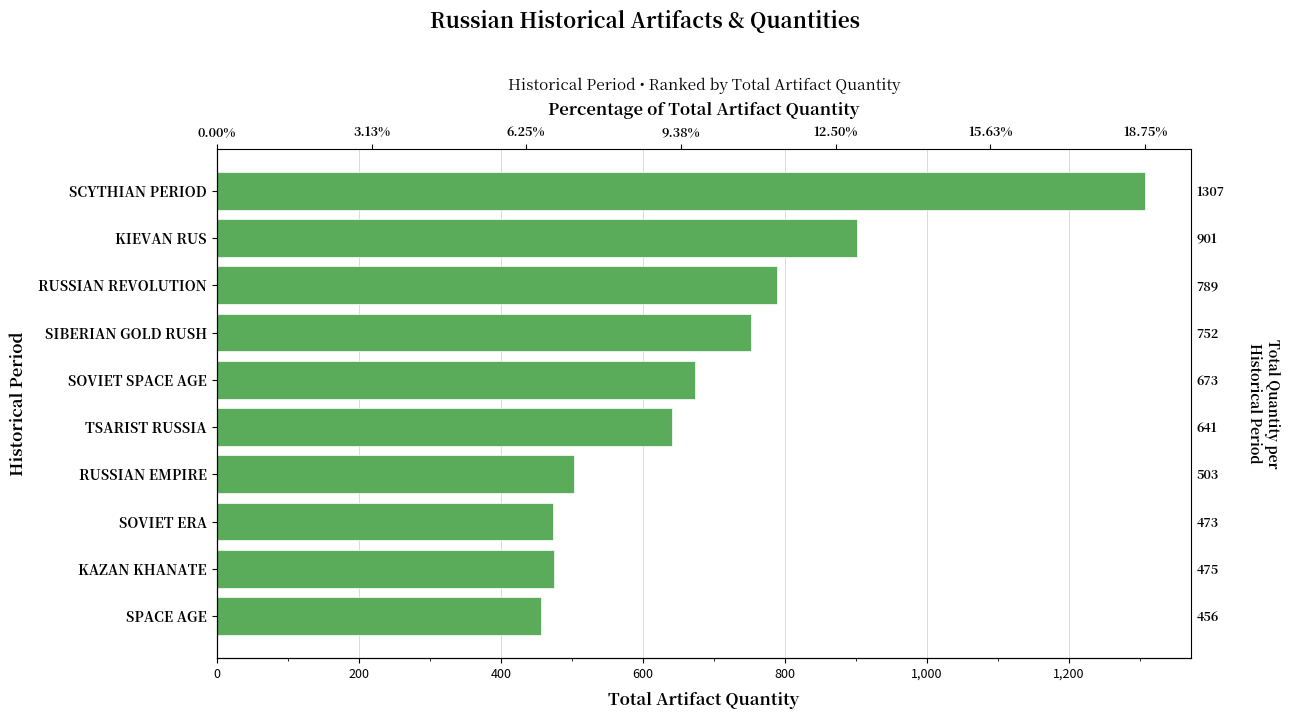

What is the difference between the values at RUSSIAN REVOLUTION and TSARIST RUSSIA?

148